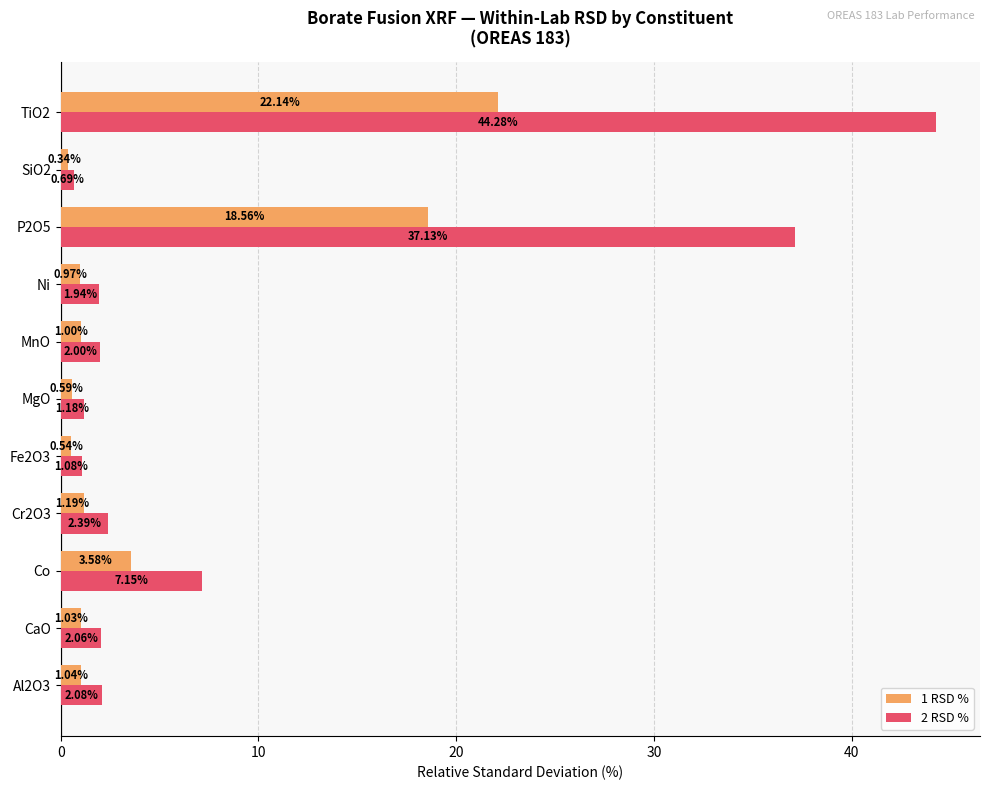

What is the difference between the second highest and second lowest values in the 1 RSD % series?

18.0